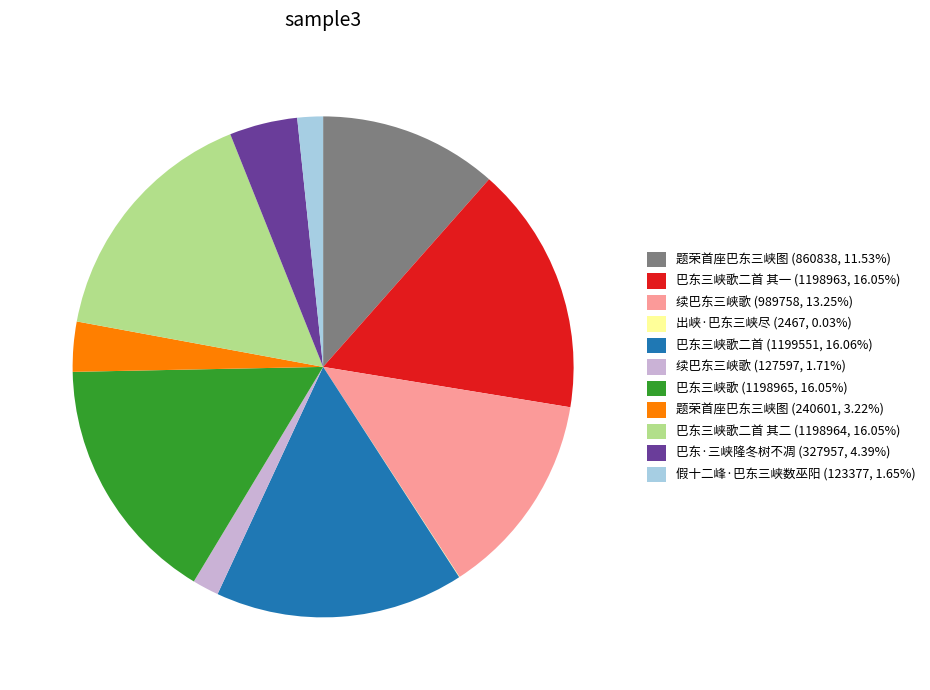

Do 巴东三峡歌二首 其二 (1198964, 16.05%) and 续巴东三峡歌 (127597, 1.71%) together represent more than half of the pie?

No